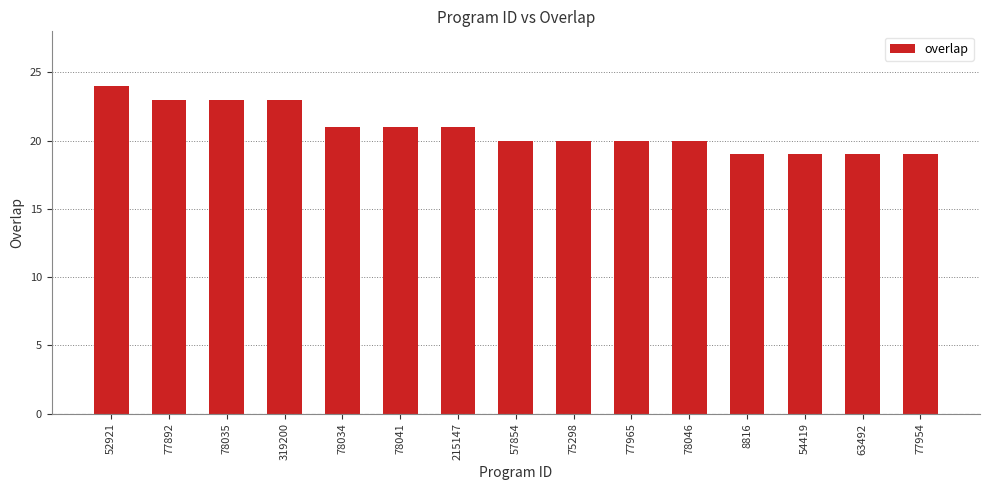

Which has a higher value, 77892 or 77954?

77892